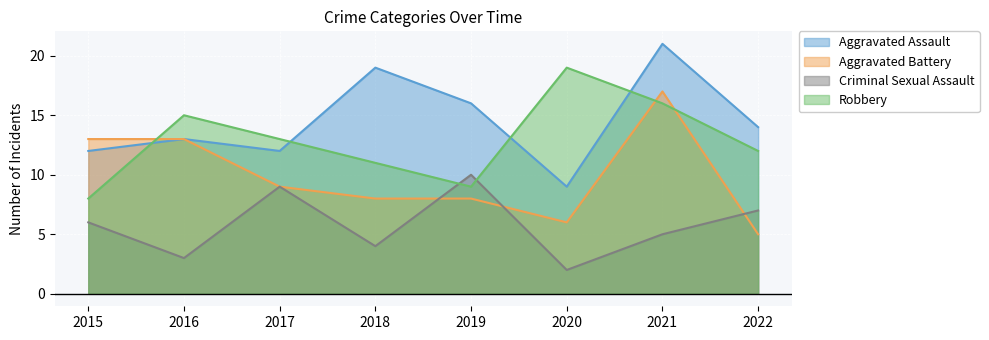

The value of Robbery at 2016 is 15. True or false?

True